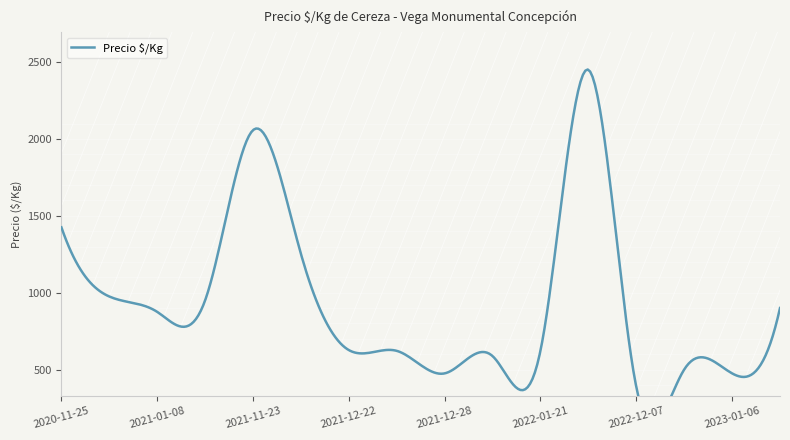

What is the sum of all values?

30055